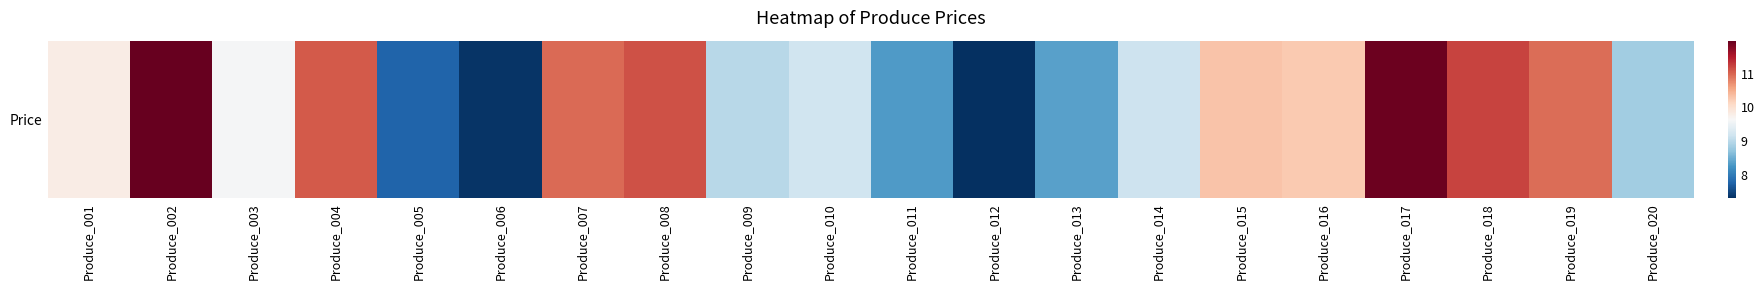

How many series are shown in this chart?

1